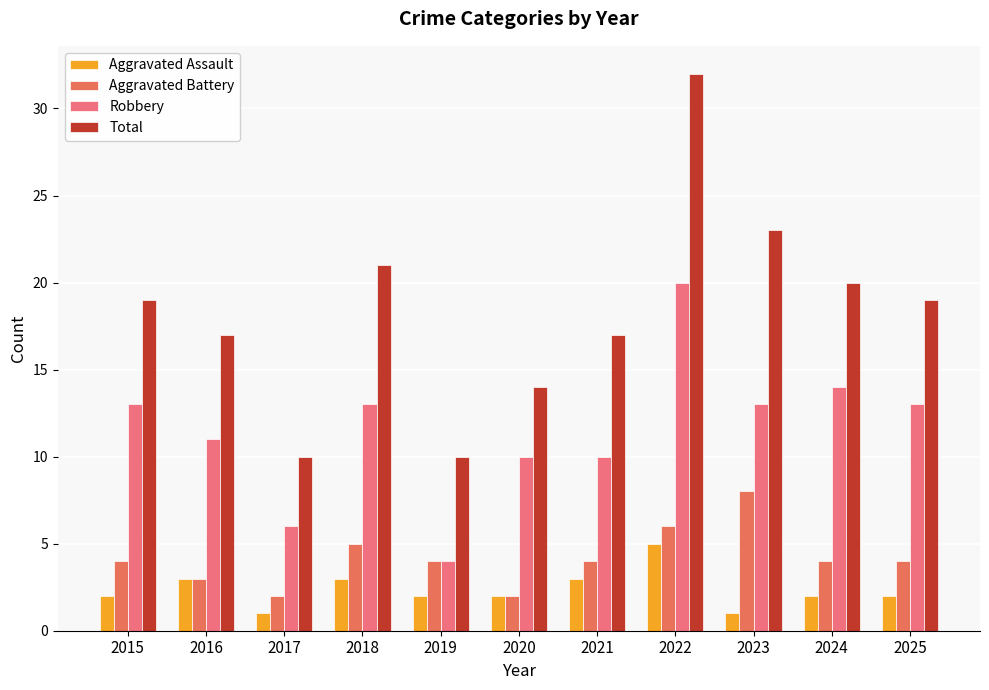

Where is Robbery nearest to the value 12?

2015